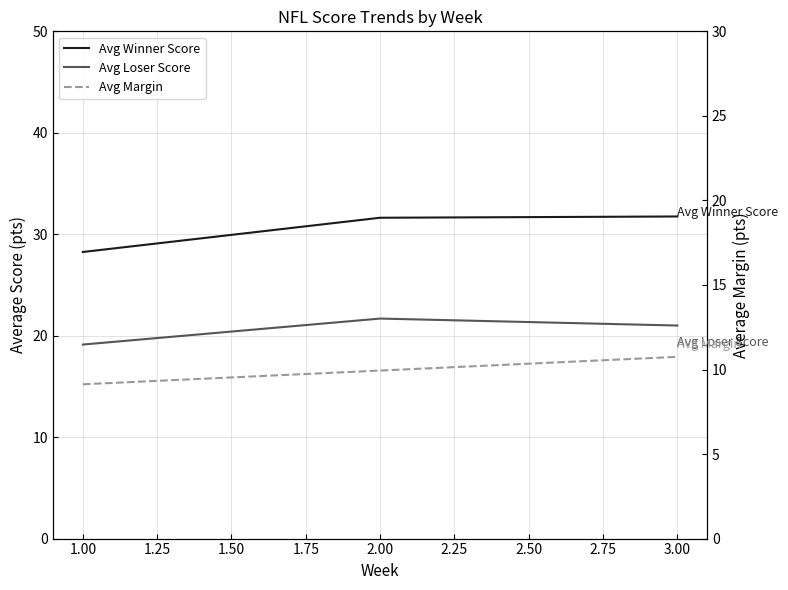

Reading left to right, list all the values displayed in this chart.

Avg Winner Score: 28.2	31.6	31.8
Avg Loser Score: 19.1	21.7	21.0
Avg Margin: 9.1	9.9	10.8